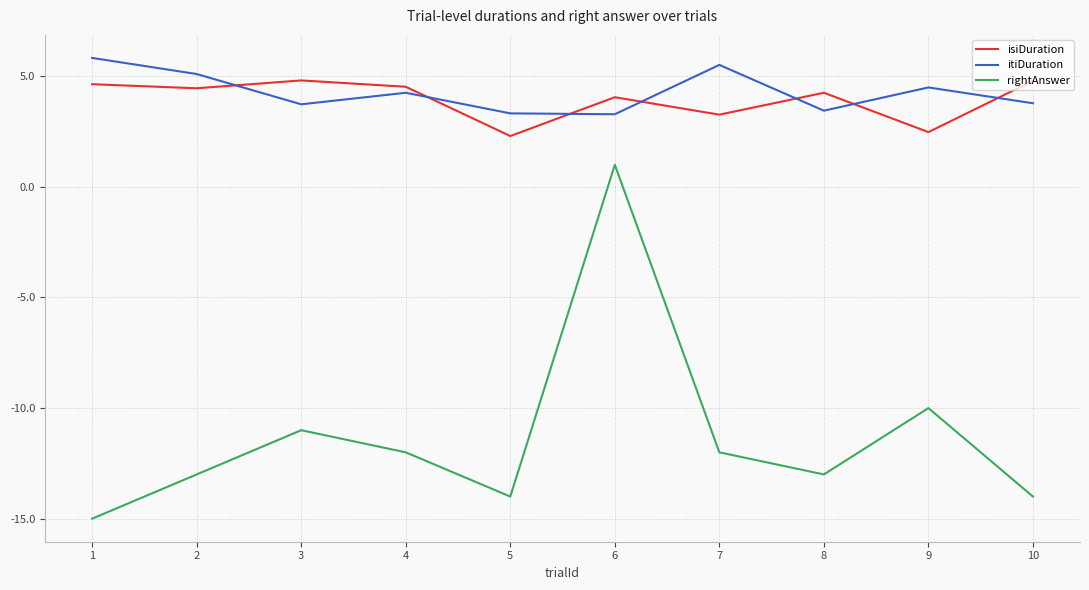

List the series in order of their peak value, lowest first.

rightAnswer, isiDuration, itiDuration